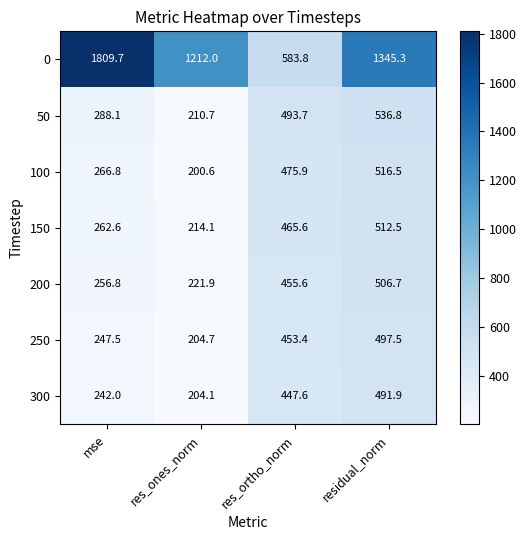

How many distinct data groups are displayed?

7